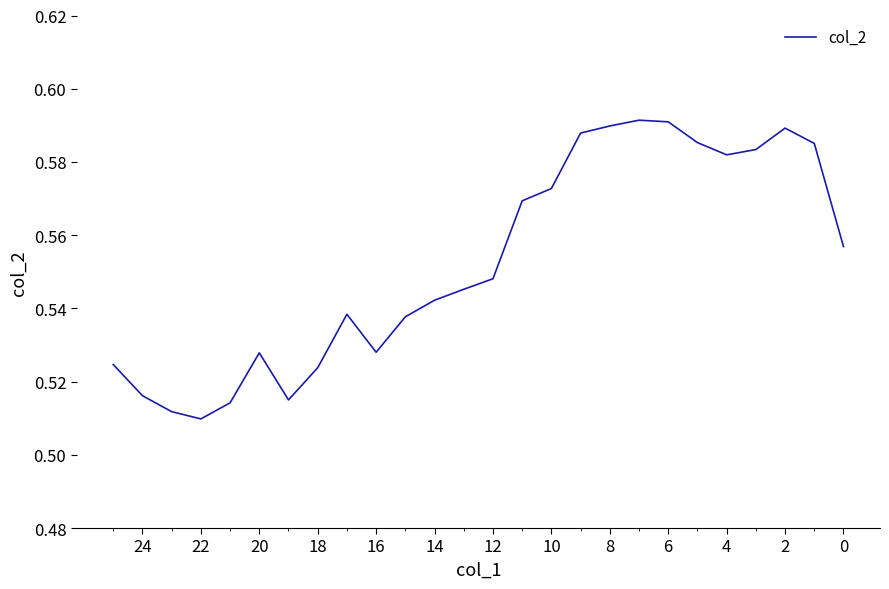

Is it true that the value at 6 is 0.6?

True